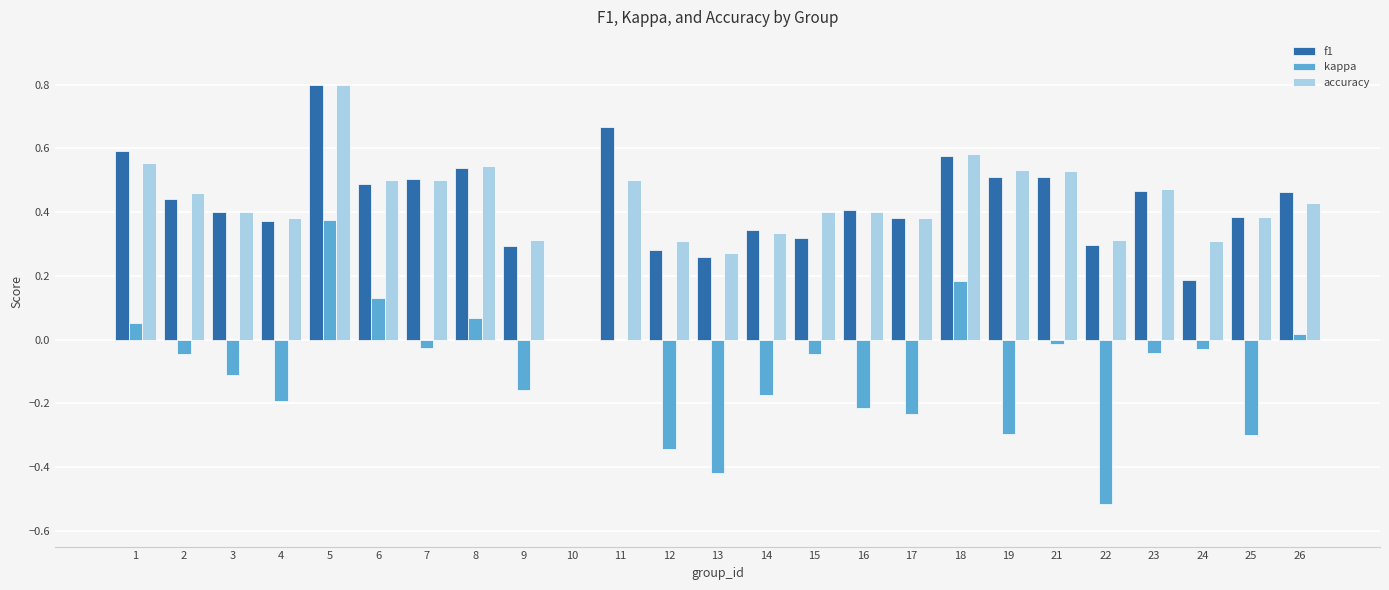

What is the maximum value shown in the chart?

0.8